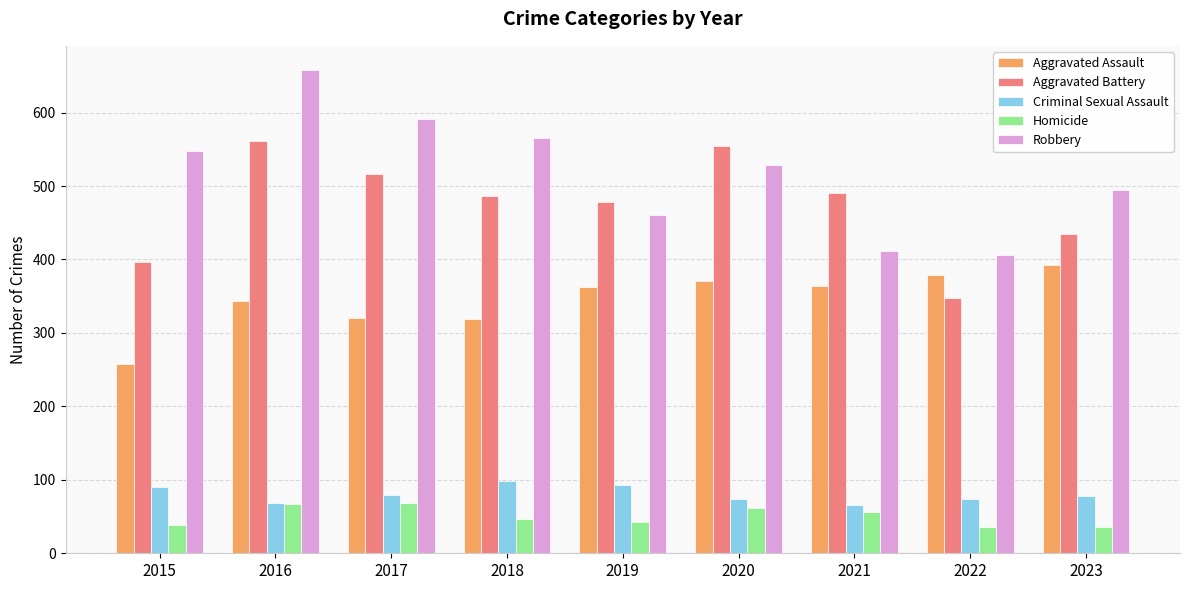

True or false: Robbery has a value of 254 at 2017.

False